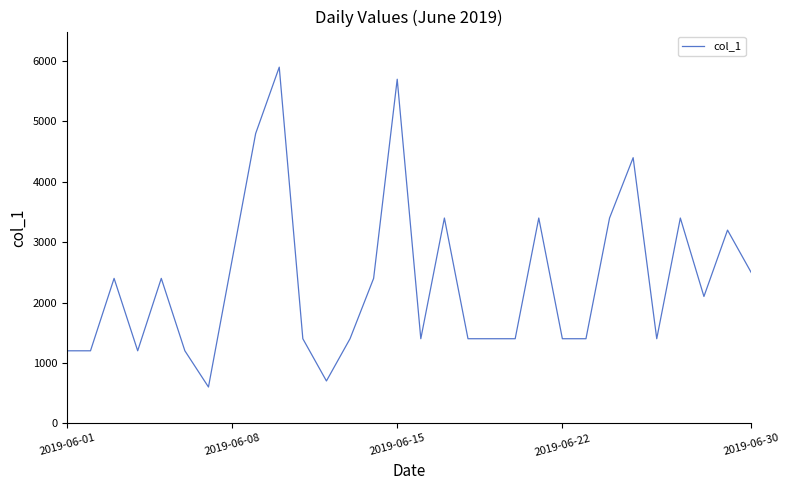

How many categories are shown in the chart?

30